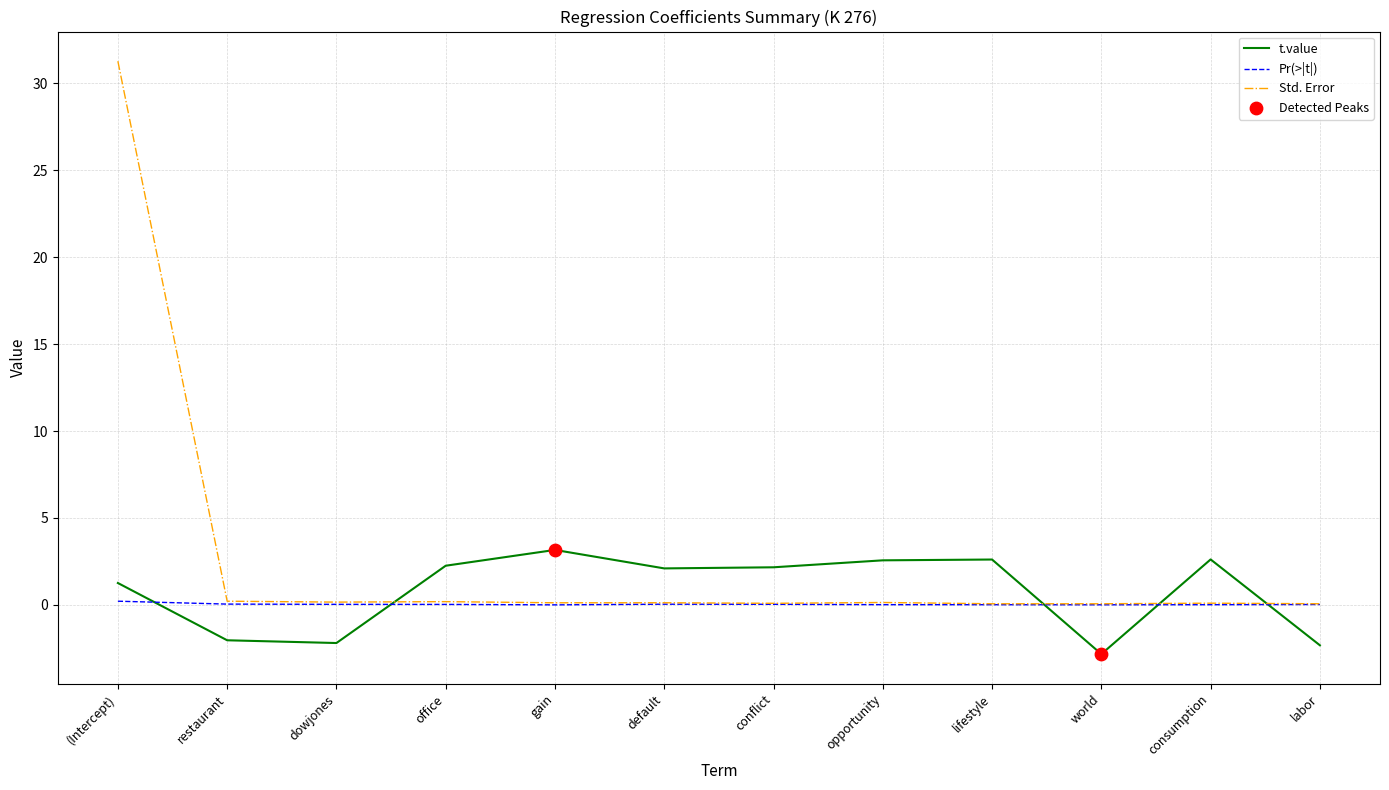

At how many categories does at least one series exceed 8?

1